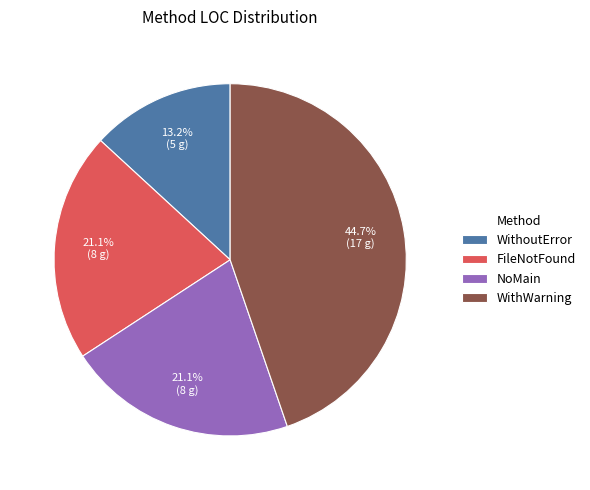

What percentage is NOT represented by NoMain?

78.9%